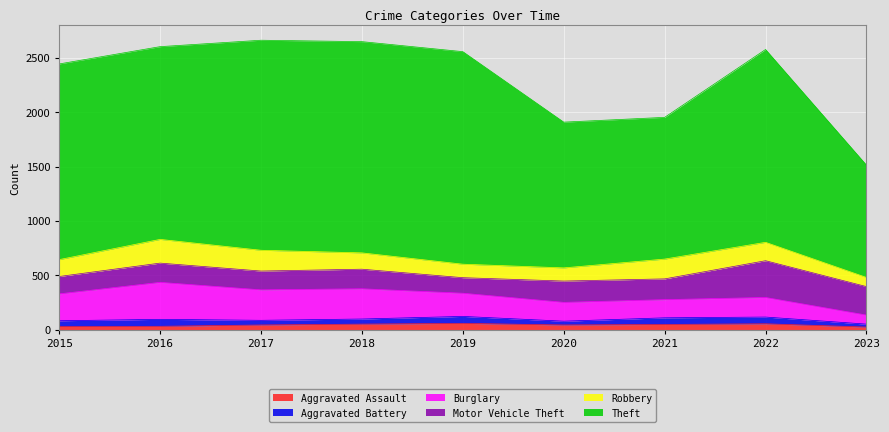

Which series has the largest total across all categories?

Theft